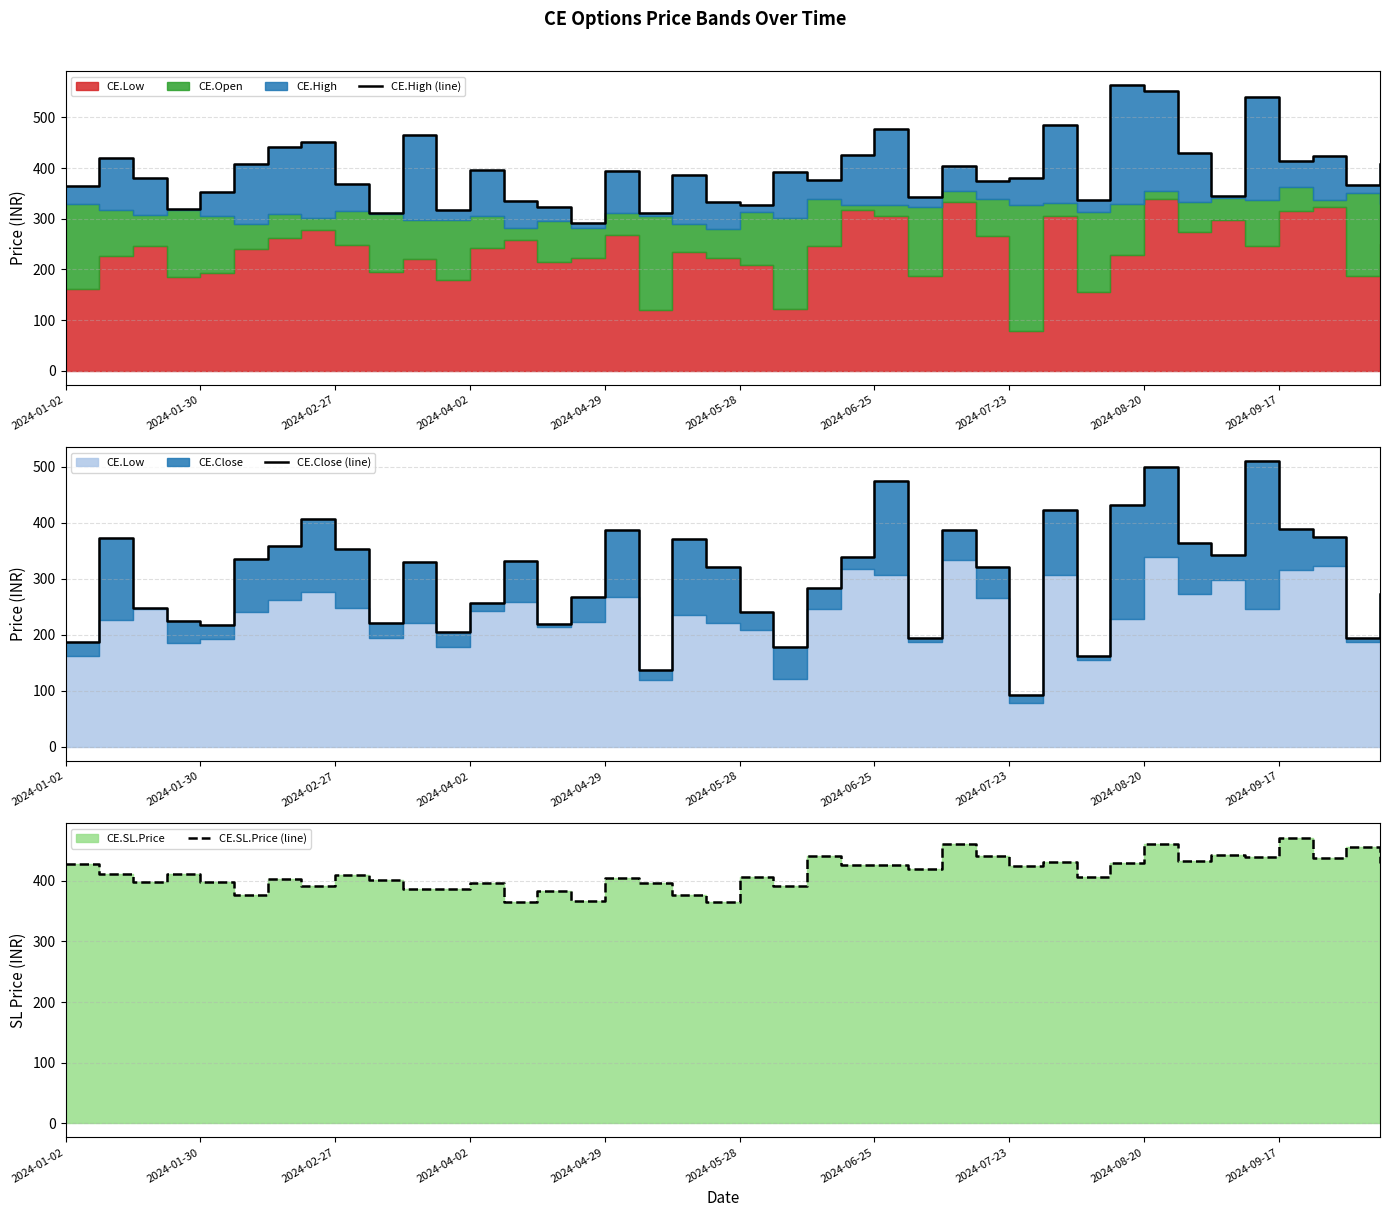

How many intersections are there between CE.High (line) and CE.SL.Price (line)?

18